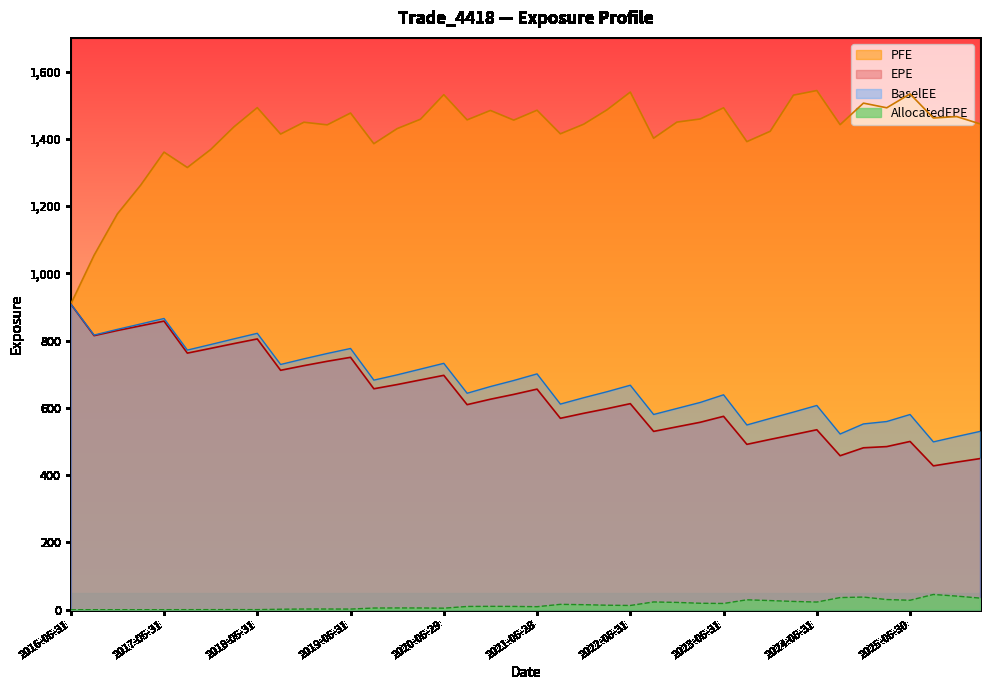

What value does the BaselEE series have at 2019-02-28?

761.7